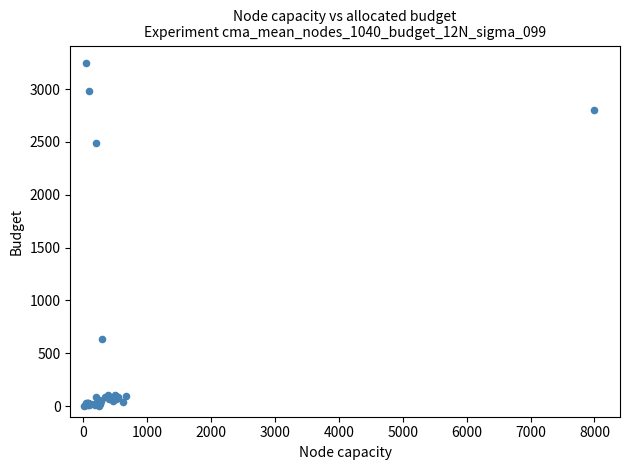

What Y value in the scatter plot is closest to 1627?

2490